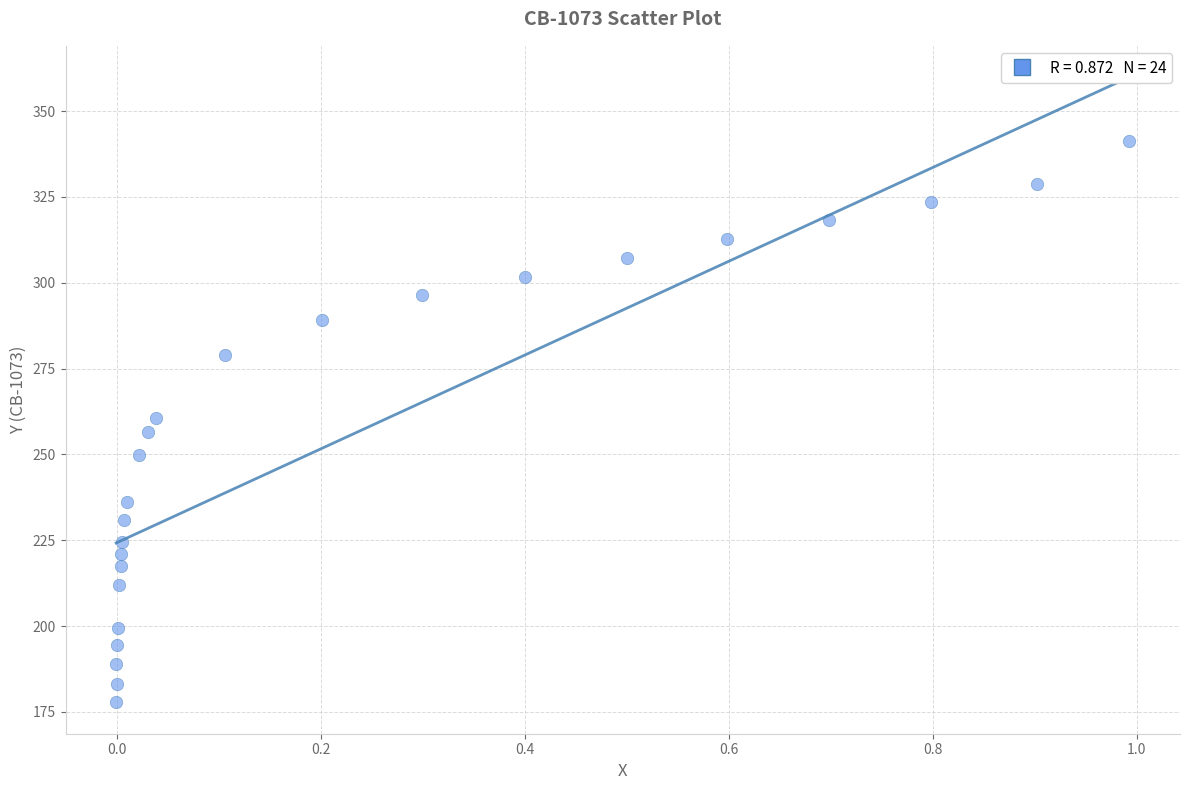

What is the range of X values (max minus min)?

1.0